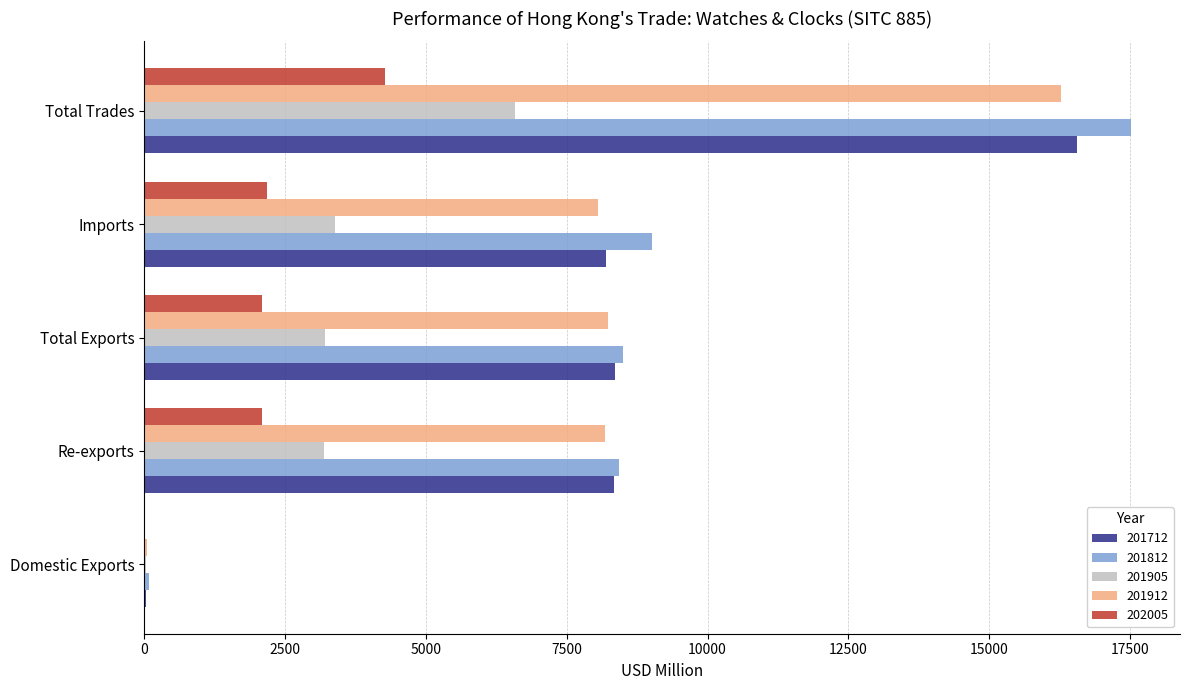

What is the average value of the 201905 series?

3275.2